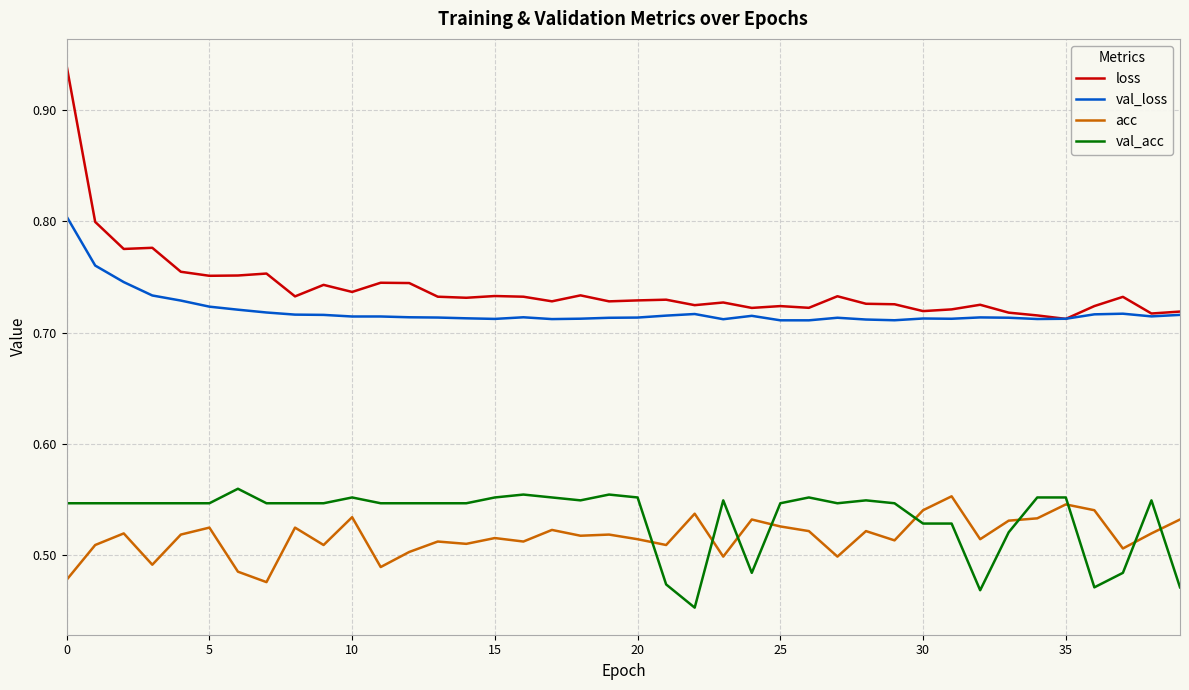

Is this an area chart (filled region under the line)?

No